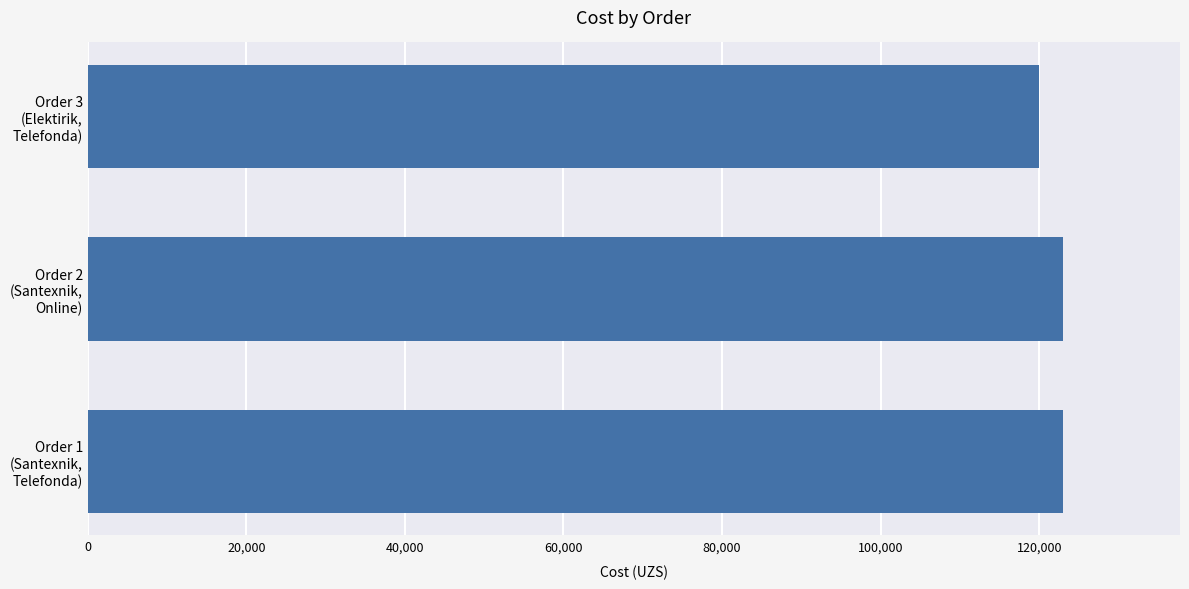

How many bars are there in total?

3